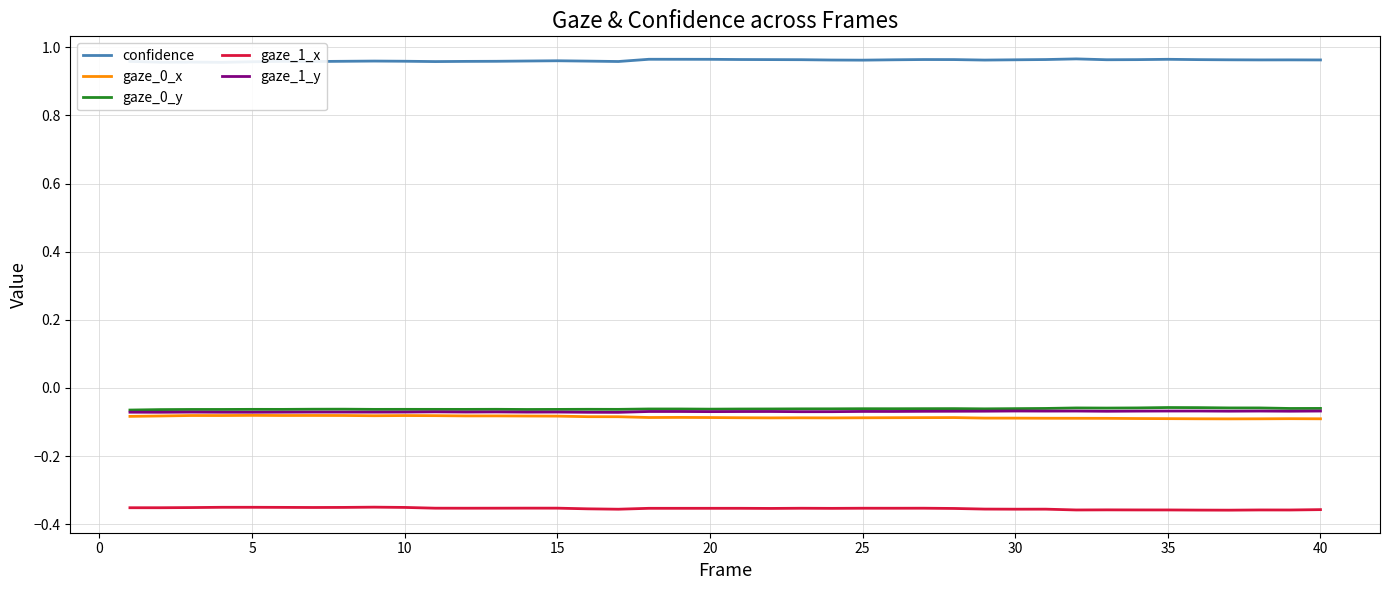

True or false: gaze_0_y and gaze_1_x intersect in this chart.

False